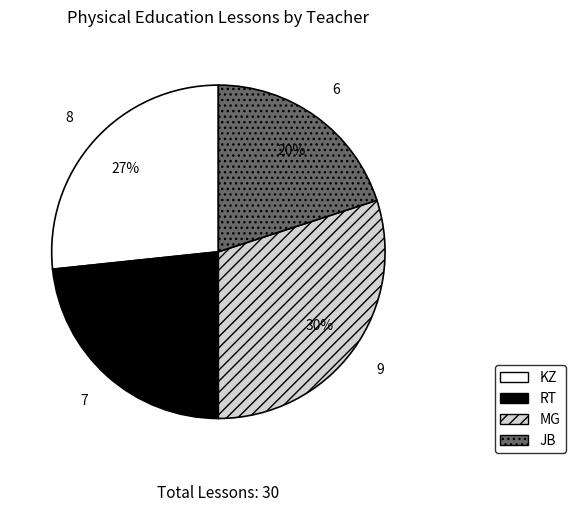

How many segments does this pie chart have?

4